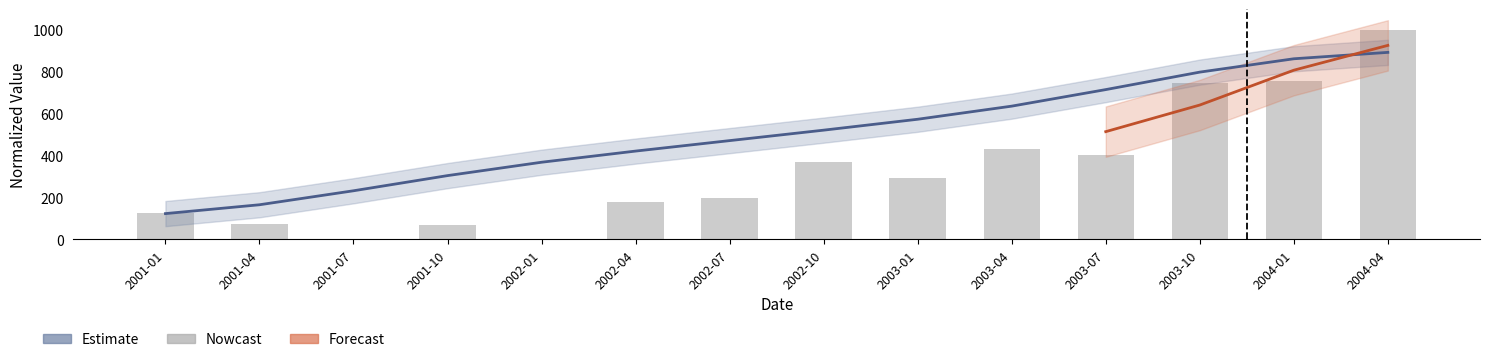

What is the difference between the maximum and minimum values?

1000.0